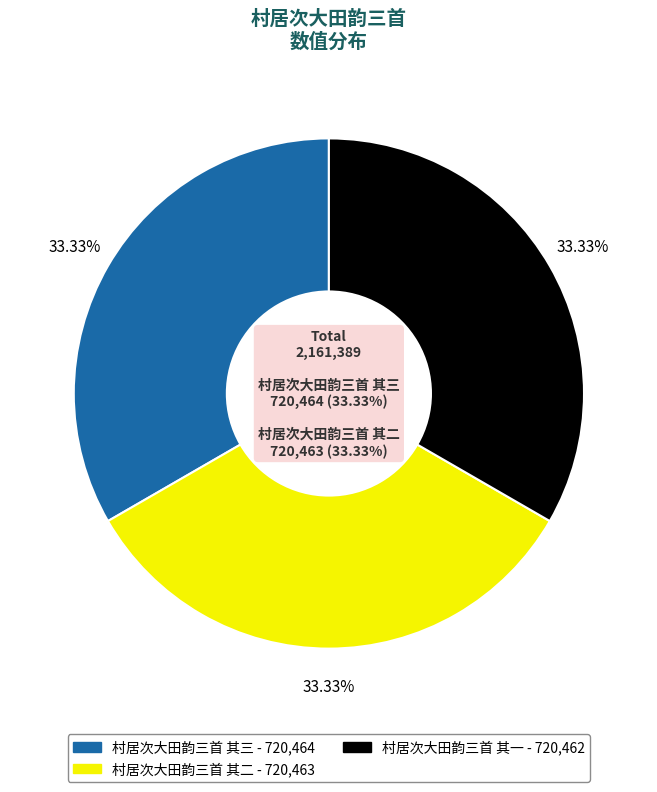

Is it true that 村居次大田韵三首 其三 is 33% of the pie?

True